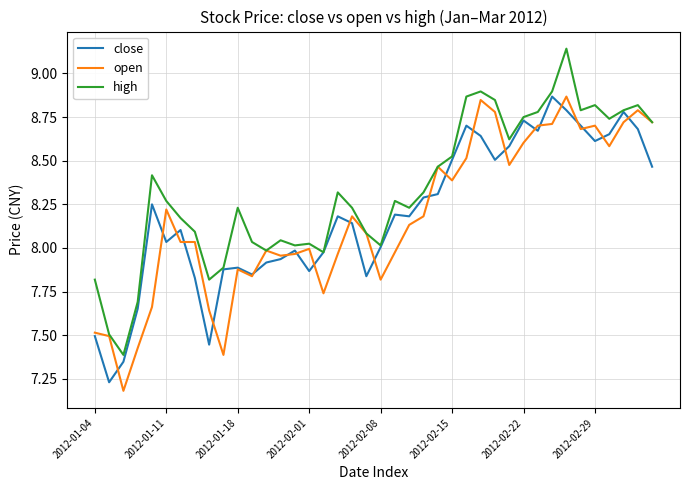

What is the label of the 22nd point from the right?

18